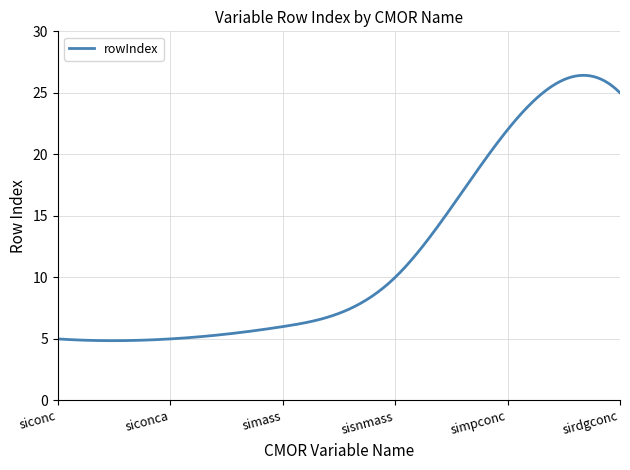

Does the chart have visible grid lines?

Yes